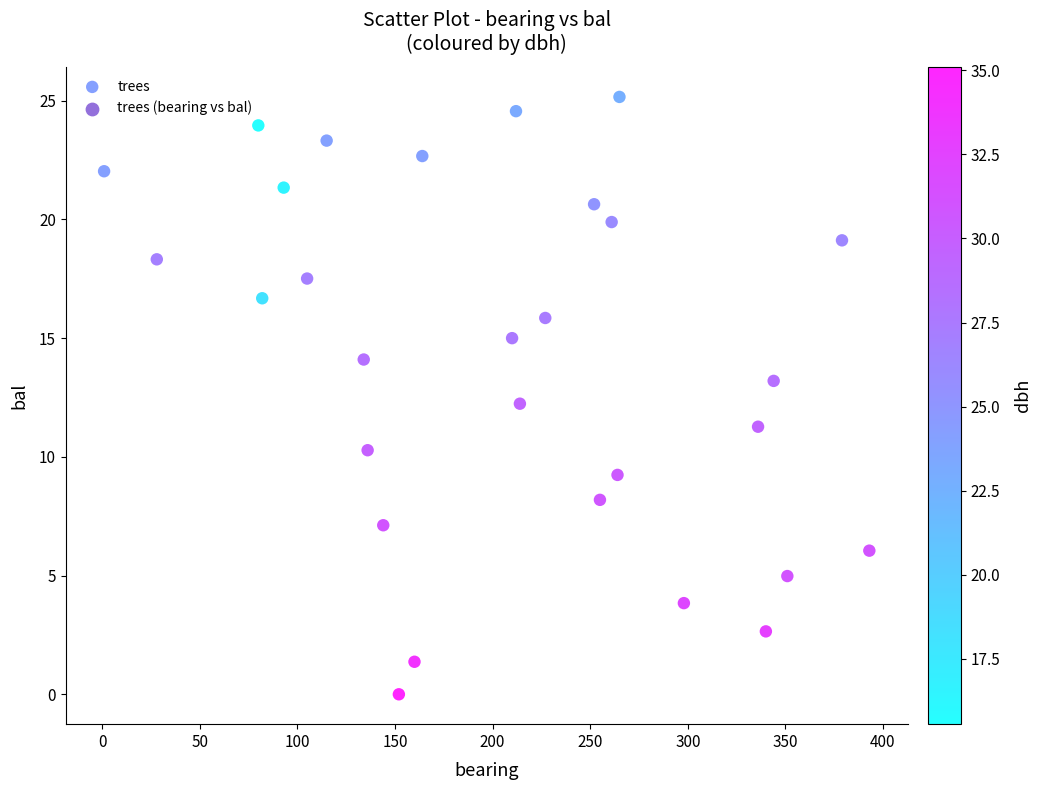

What is the range of X values (max minus min)?

392.0